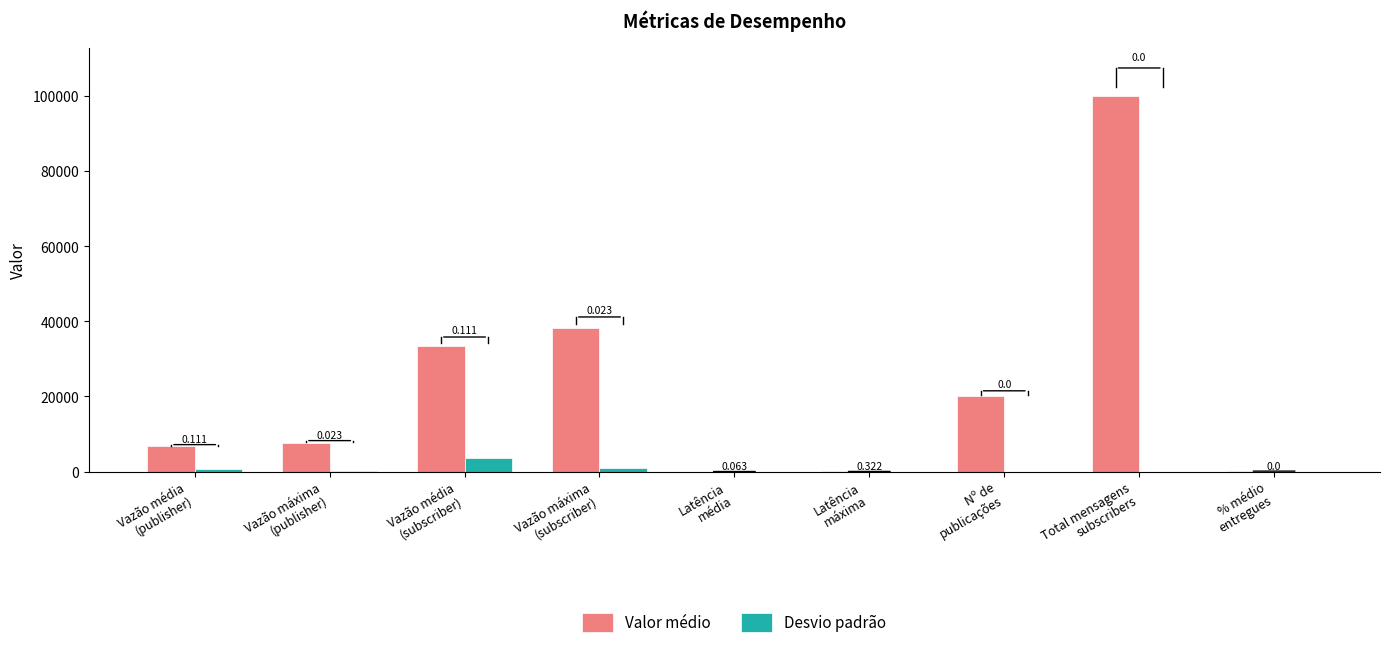

Which series has the largest total across all categories?

Valor médio